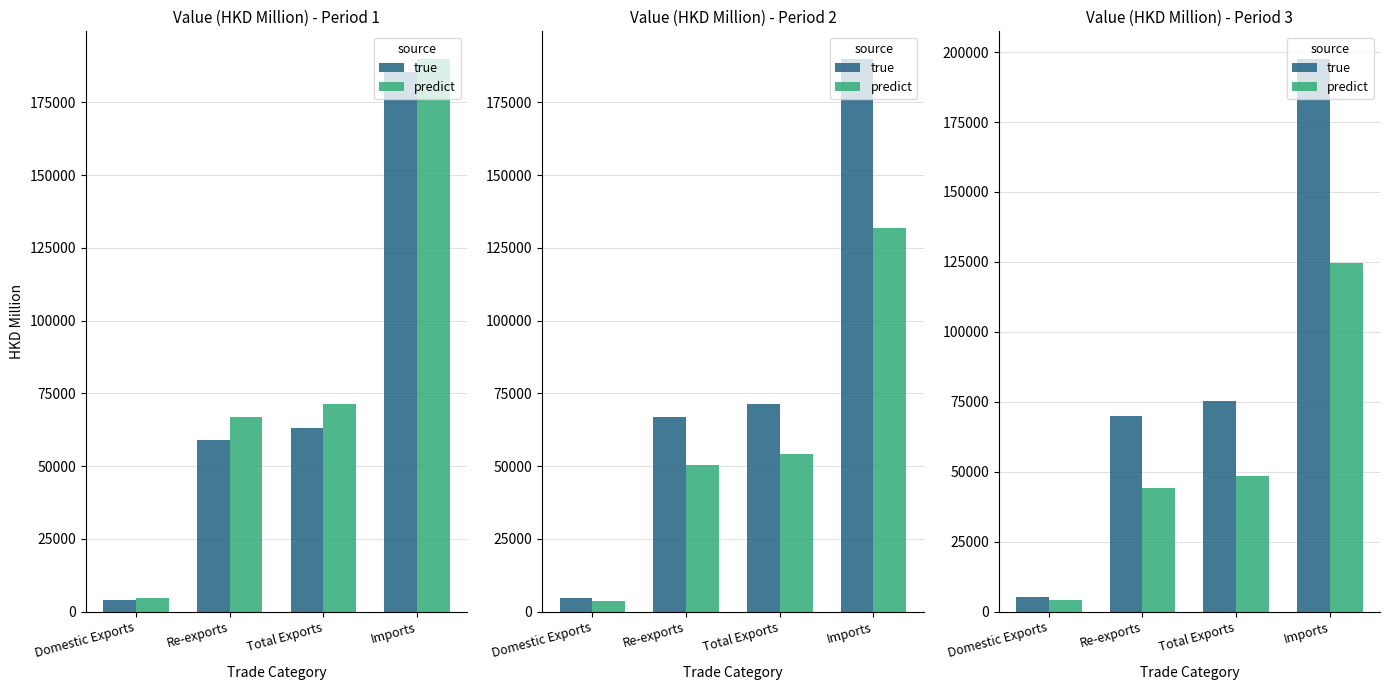

What position from the right is Domestic Exports?

4